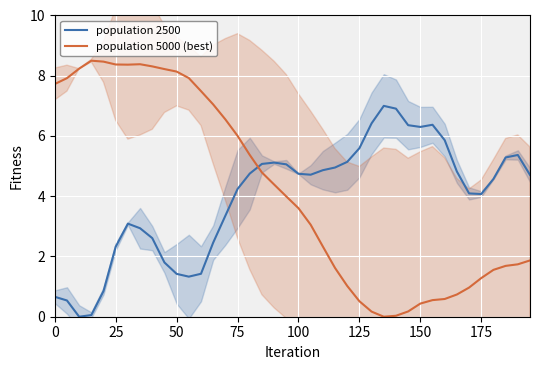

How many intersections are there between population 2500 and population 5000 (best)?

1